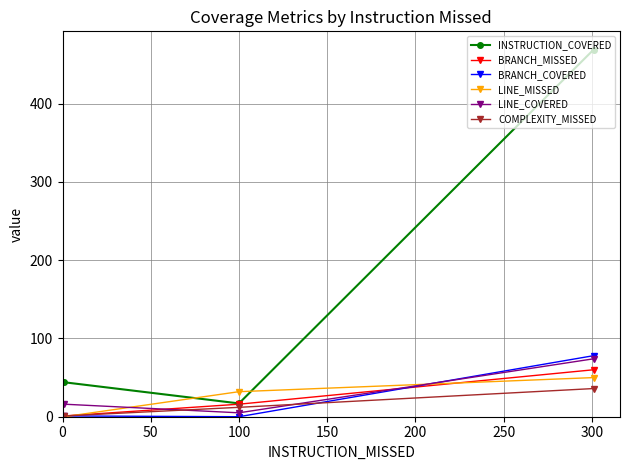

Which series has the widest spread of values?

INSTRUCTION_COVERED